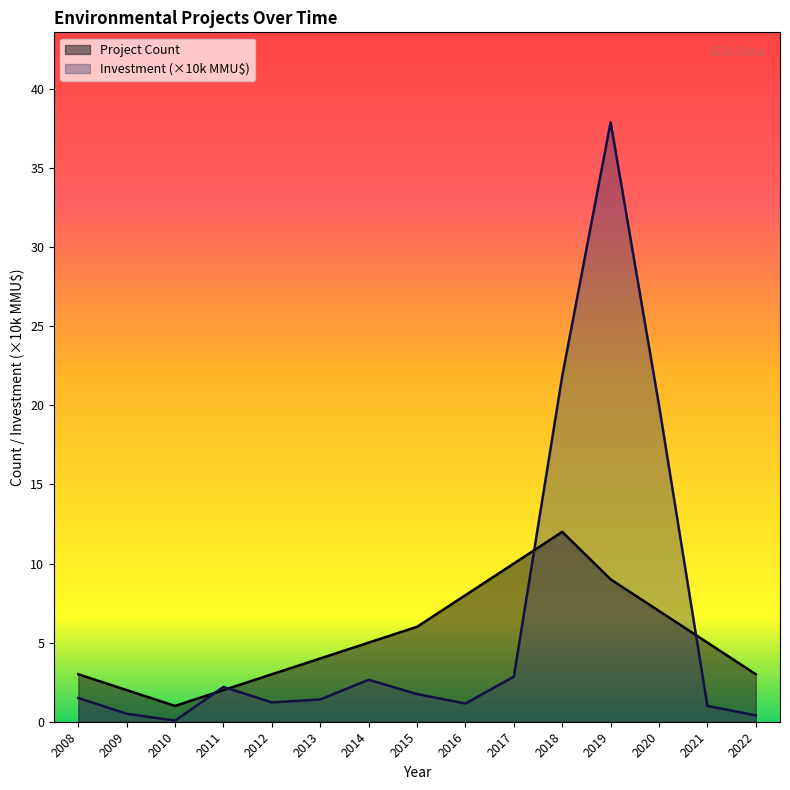

Which has a higher value, 2020 or 2010?

2020